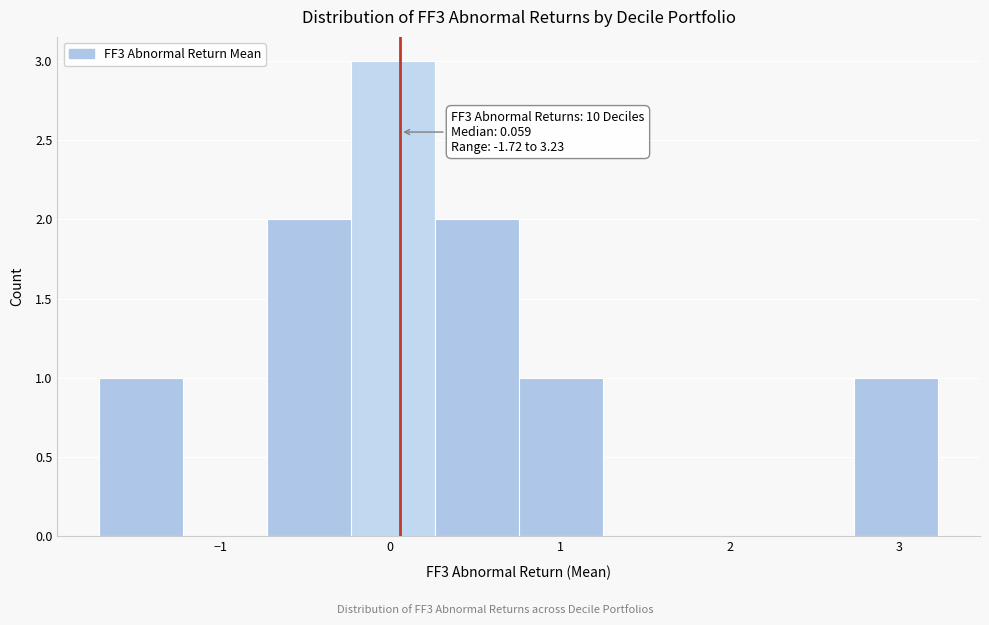

Which range on the x-axis has the tallest bar?

-0.2 to 0.3